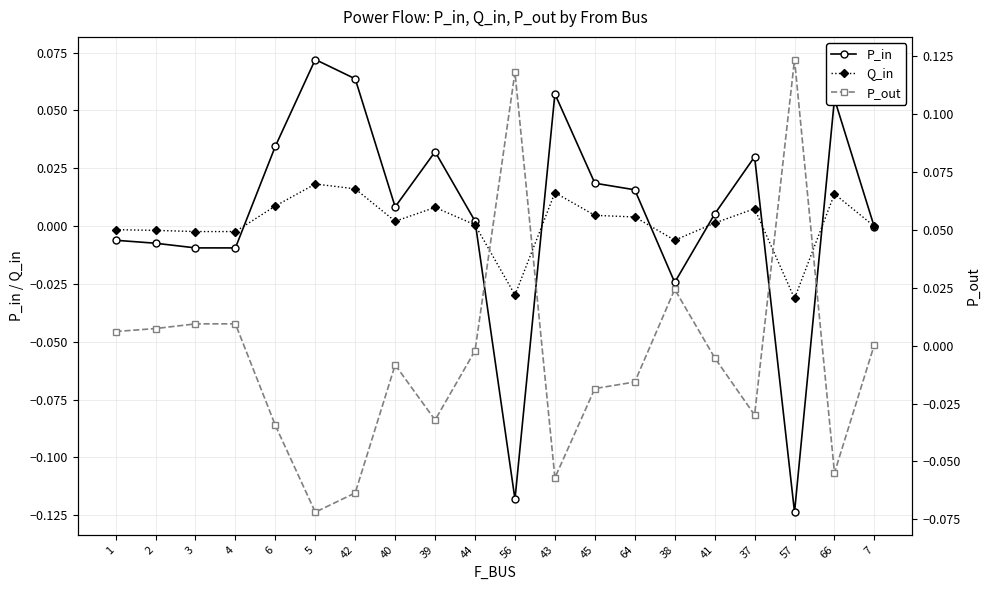

Is the value of Q_in at 39 greater than the value of P_in at 3?

Yes